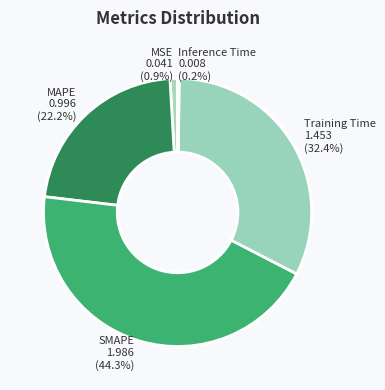

What is the ratio of the value at MAPE to the value at Training Time?

0.7